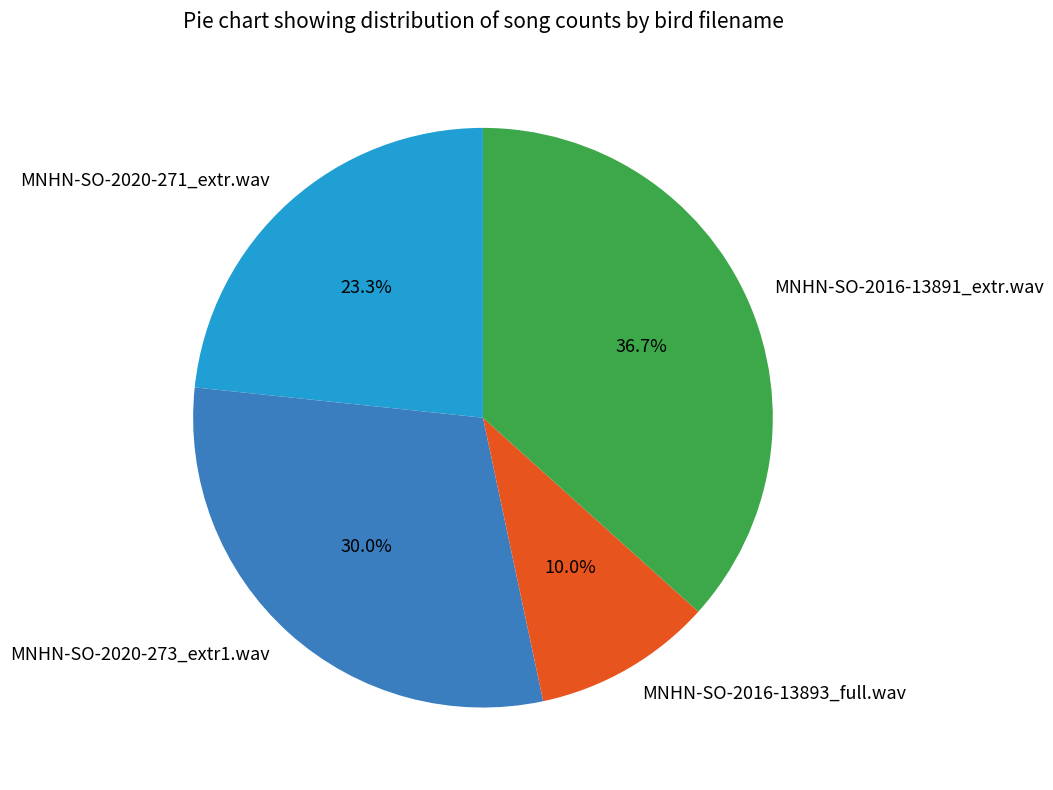

True or false: MNHN-SO-2016-13891_extr.wav accounts for 37% of the total.

True